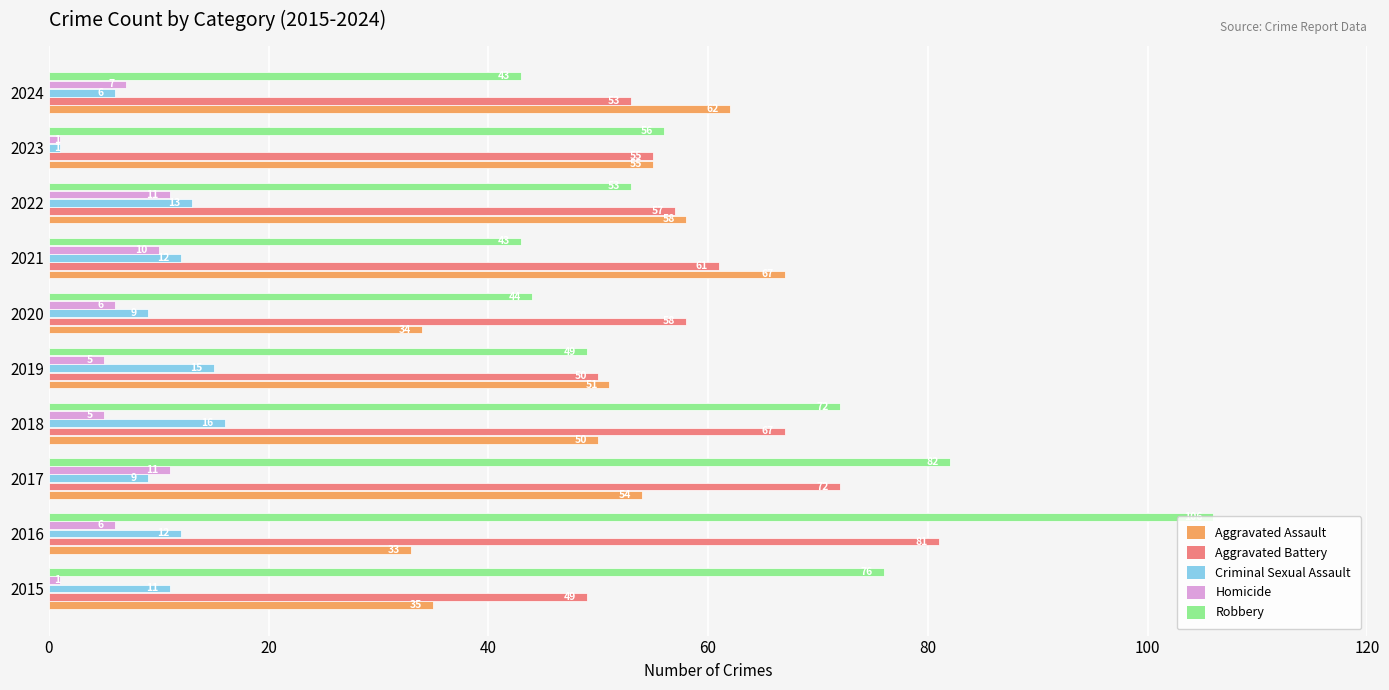

What is the minimum value shown in the chart?

1